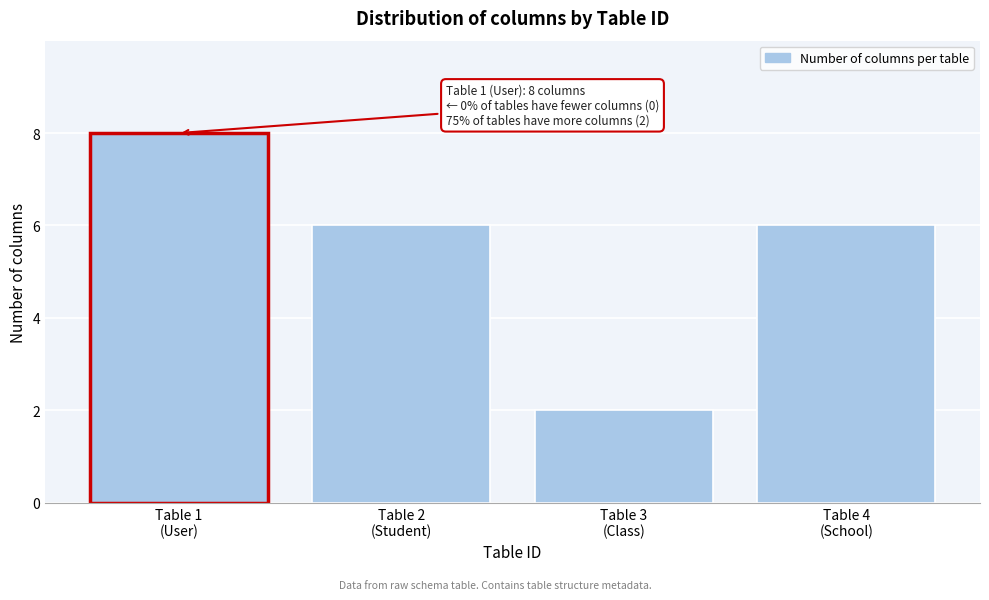

Reading left to right, what are all the values shown in this chart?

8	6	2	6